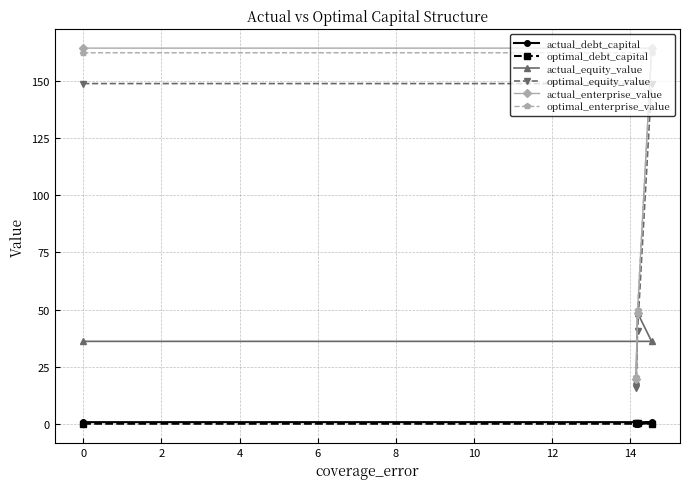

What is the value of the optimal_enterprise_value point at the 3rd from the left?

50.0